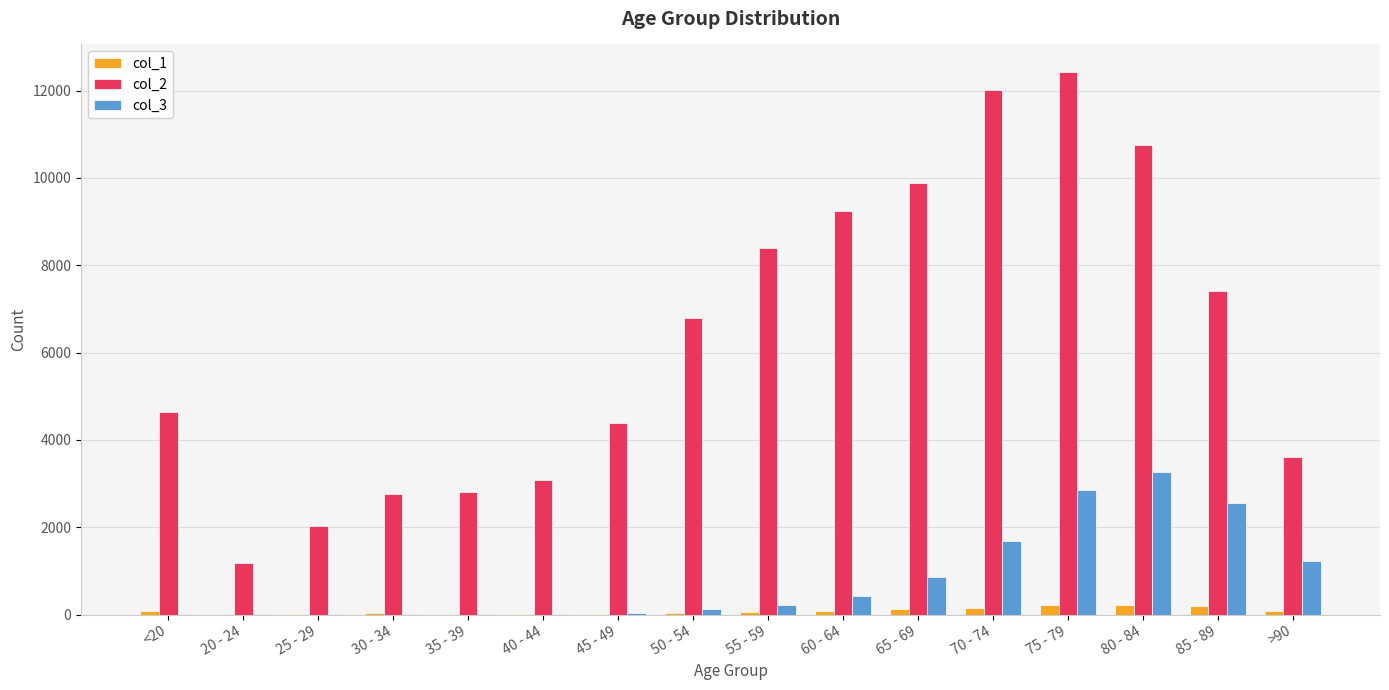

What is the sum of the col_2 values at 75 - 79 and 45 - 49?

16830